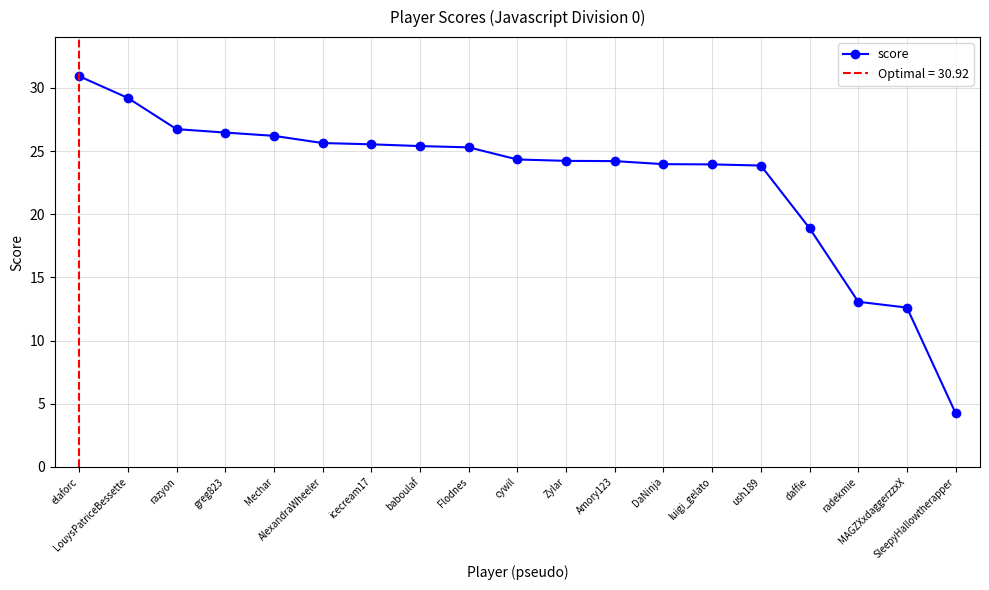

Rank the categories by value from highest to lowest.

elaforc, LouysPatriceBessette, razyon, greg823, Mechar, AlexandraWheeler, icecream17, baboulaf, Flodnes, cywil, Zylar, Amory123, DaNinja, luigi_gelato, ush189, daffie, radekmie, MAGZXxdaggerzzxX, SleepyHallowtherapper